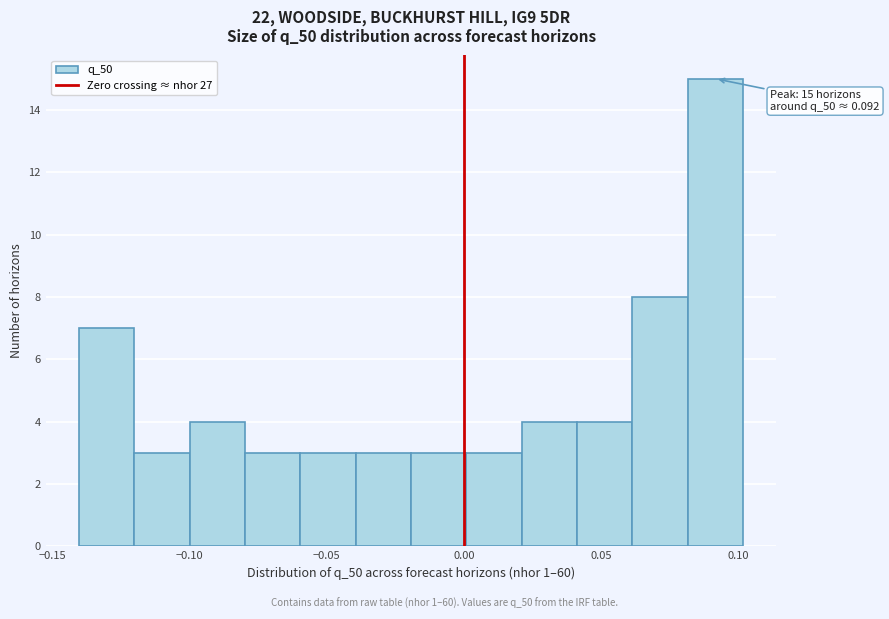

Over which range of the x-axis is the bar tallest?

0.08 to 0.10